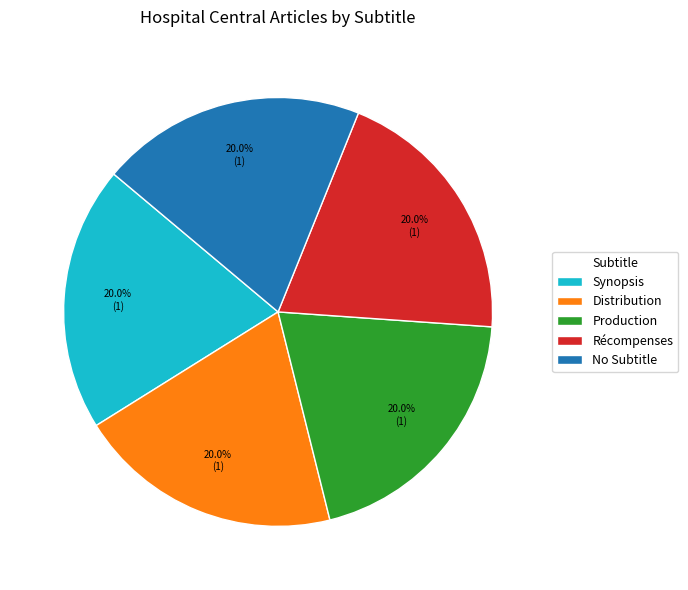

What is the ratio of the value at Récompenses to the value at Distribution?

1.0